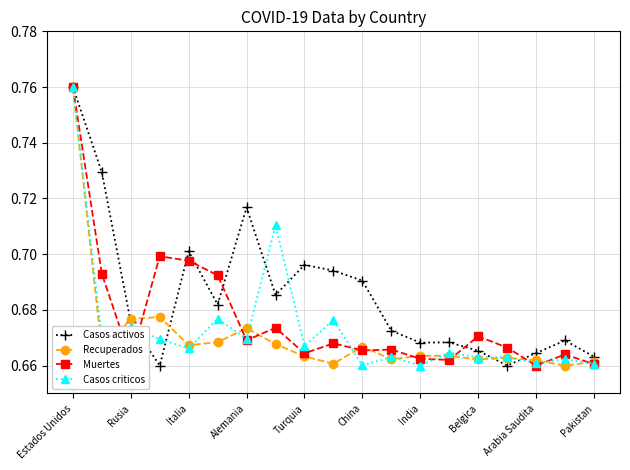

List the series in order of their overall mean, highest first.

Casos activos, Muertes, Casos criticos, Recuperados